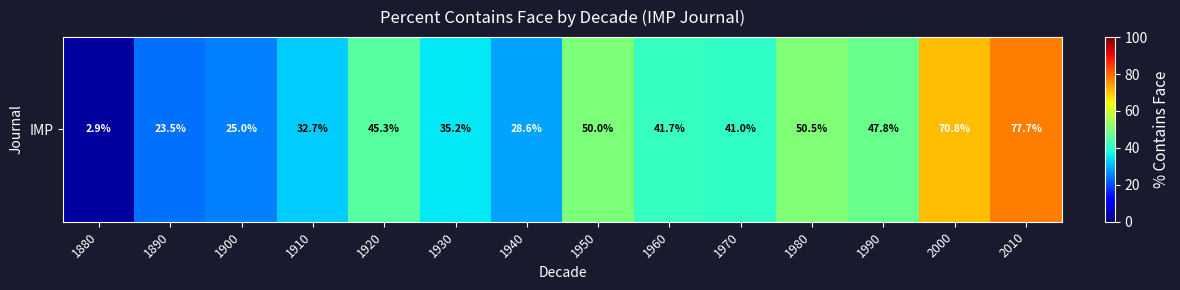

Is it true that the value at 1900 is 42.3?

False